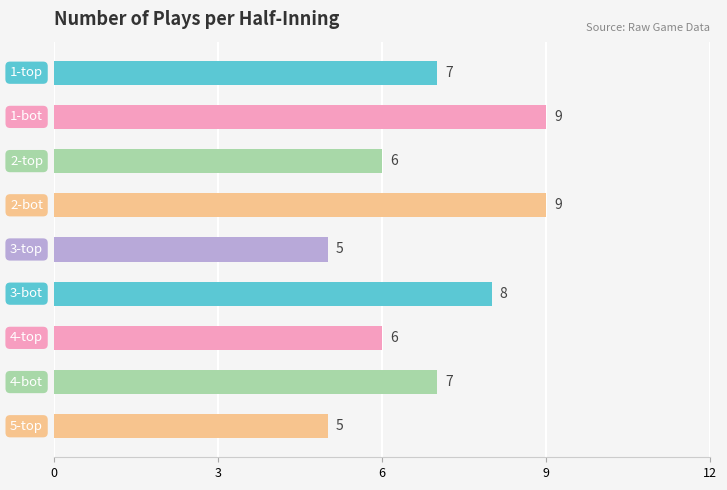

What is the difference between the second highest and second lowest values?

4